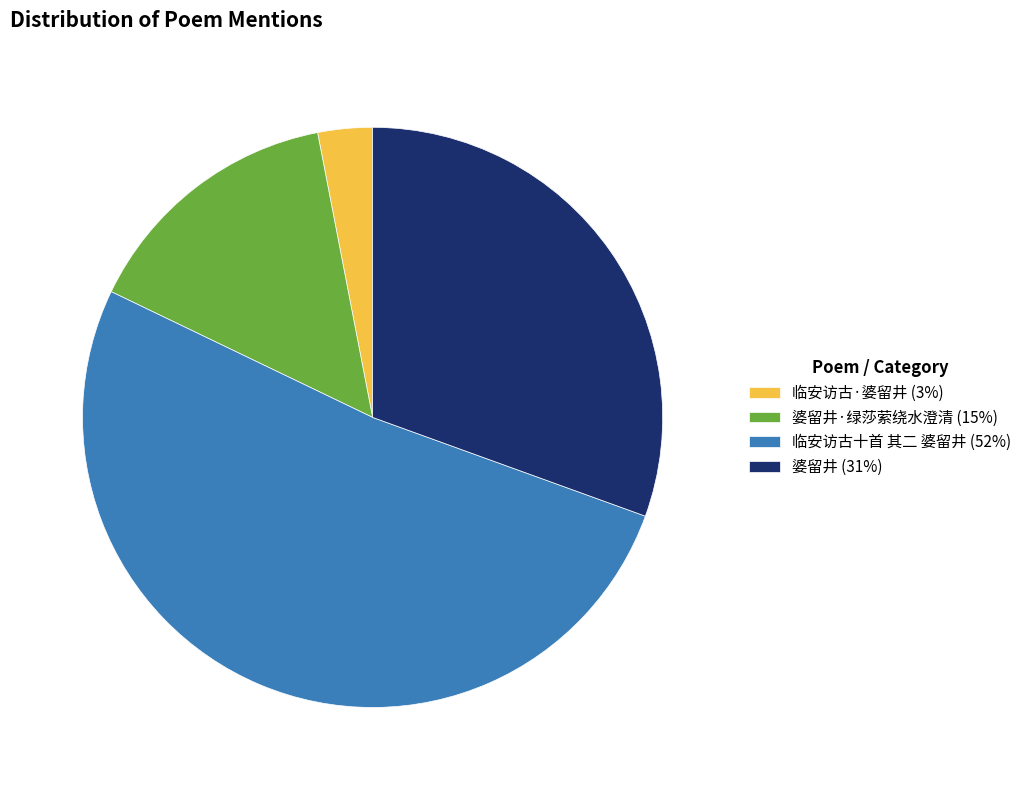

Combined, do 婆留井 (31%) and 临安访古·婆留井 (3%) account for over 50%?

No